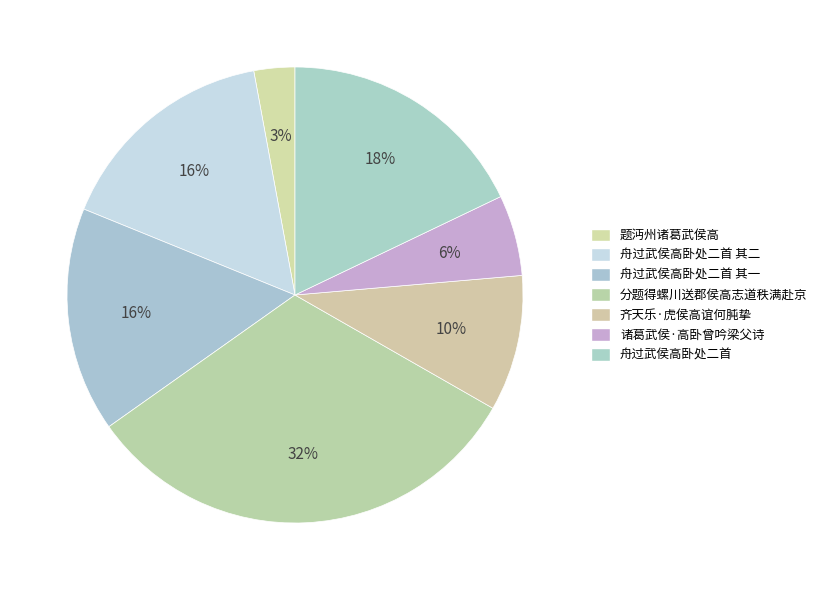

Rank the categories by value from highest to lowest.

分题得螺川送郡侯高志道秩满赴京, 舟过武侯高卧处二首, 舟过武侯高卧处二首 其二, 舟过武侯高卧处二首 其一, 齐天乐·虎侯高谊何肫挚, 诸葛武侯·高卧曾吟梁父诗, 题沔州诸葛武侯高